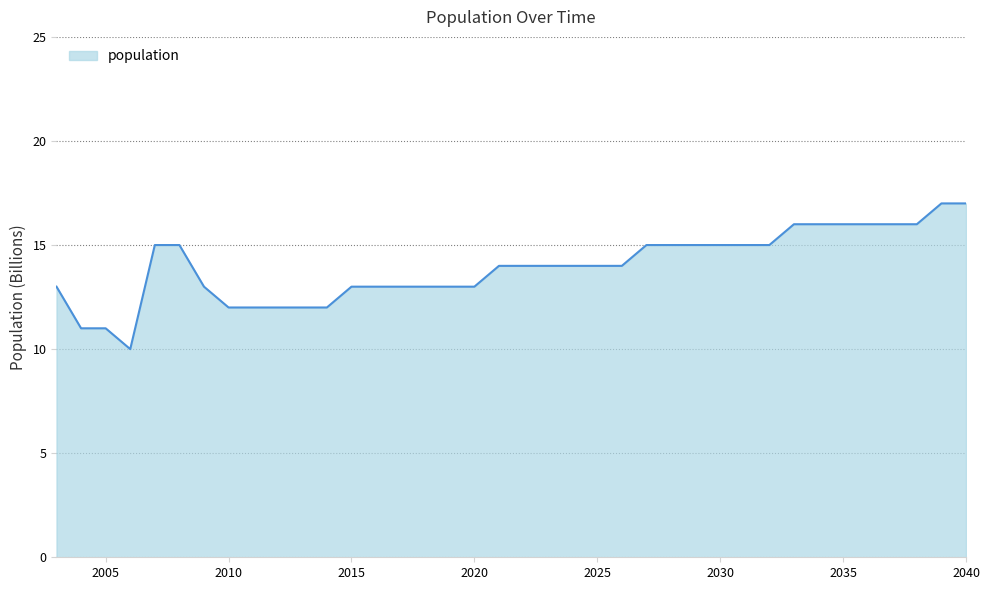

What is the difference between the maximum and minimum values?

7